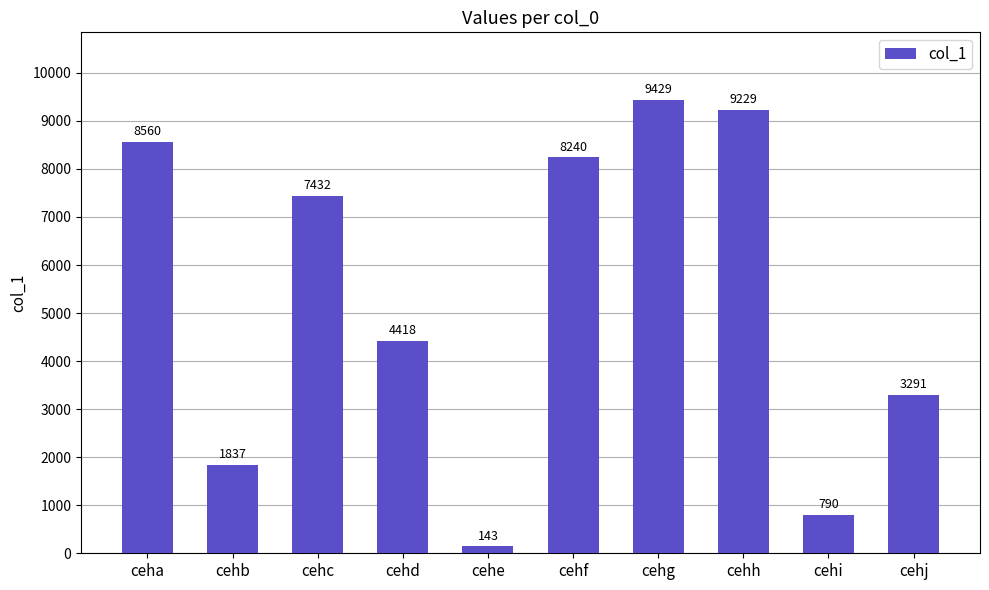

At which label is the value closest to 4786?

cehd